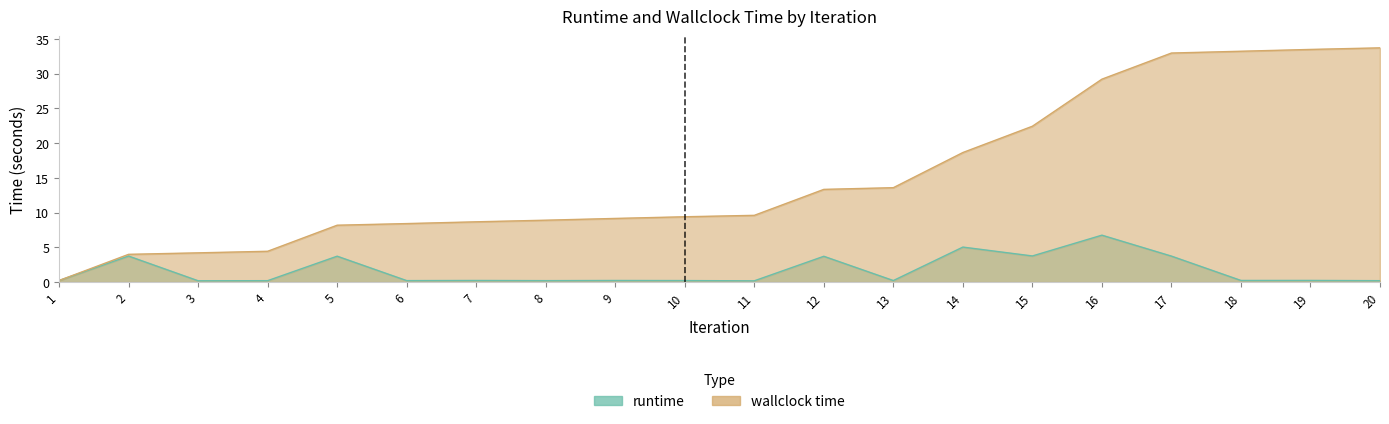

Reading left to right, what are all the values shown in this chart?

runtime: 1=0.3	2=3.8	3=0.2	4=0.2	5=3.7	6=0.2	7=0.3	8=0.2	9=0.3	10=0.2	11=0.2	12=3.7	13=0.2	14=5.1	15=3.8	16=6.8	17=3.8	18=0.3	19=0.3	20=0.2
wallclock time: 1=0.3	2=4.0	3=4.2	4=4.5	5=8.2	6=8.4	7=8.7	8=8.9	9=9.2	10=9.4	11=9.6	12=13.3	13=13.6	14=18.6	15=22.4	16=29.2	17=32.9	18=33.2	19=33.5	20=33.7